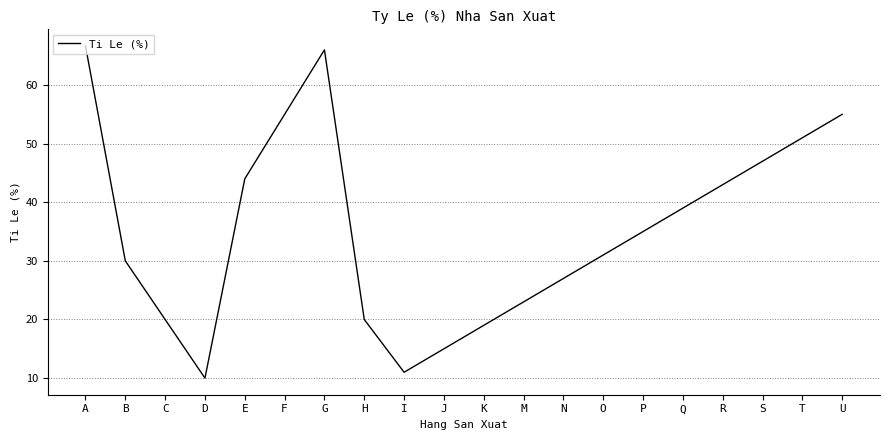

At which category does the chart reach its minimum across all series?

D